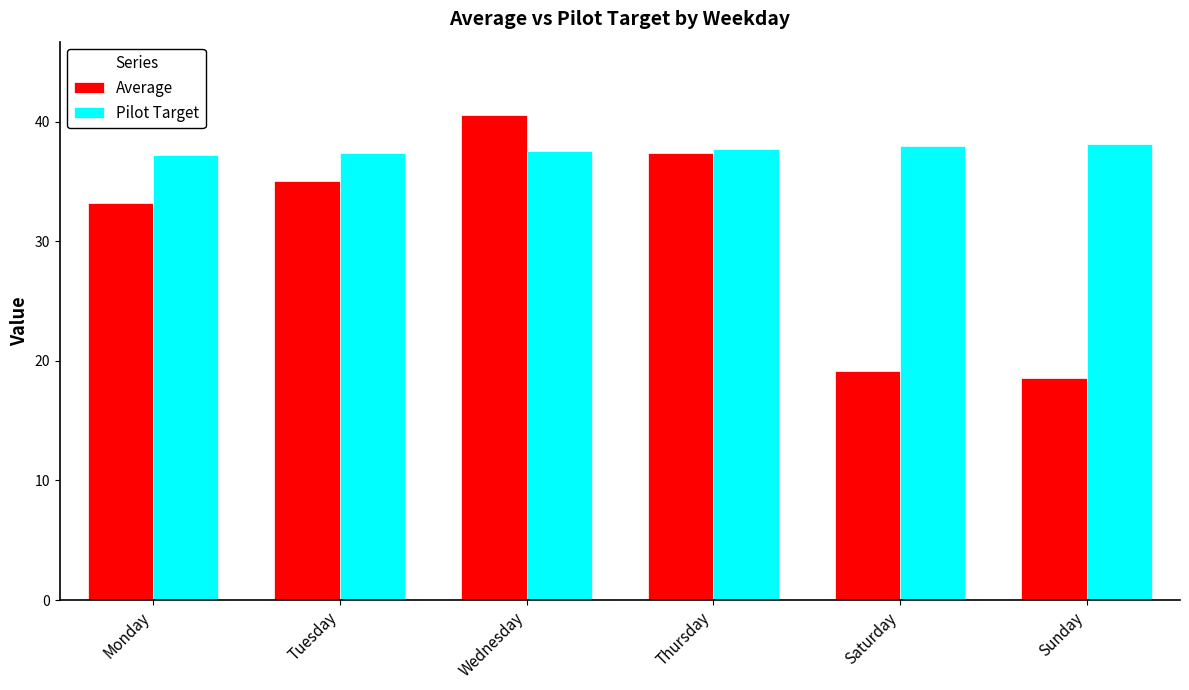

How many categories are shown in the chart?

6